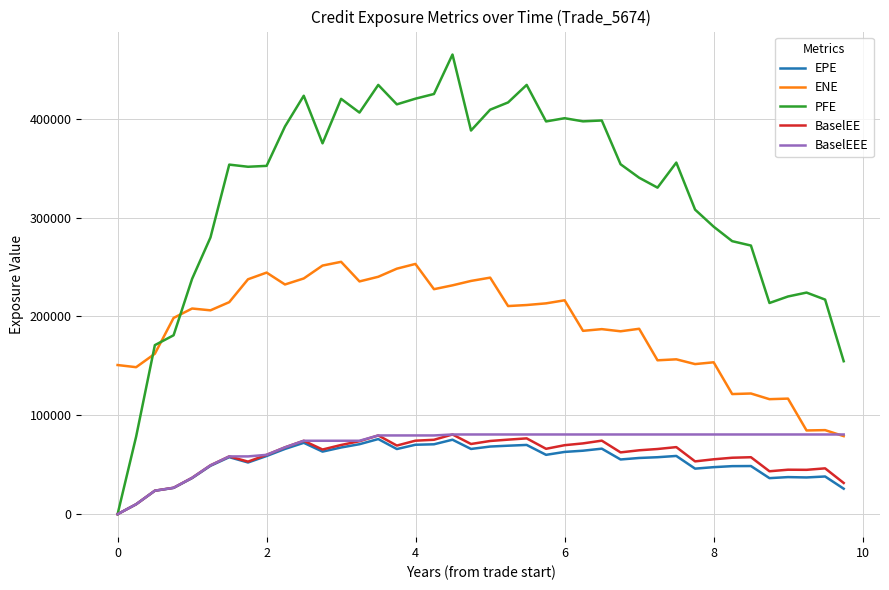

After their last crossing, which series has the higher values: BaselEEE or ENE?

BaselEEE